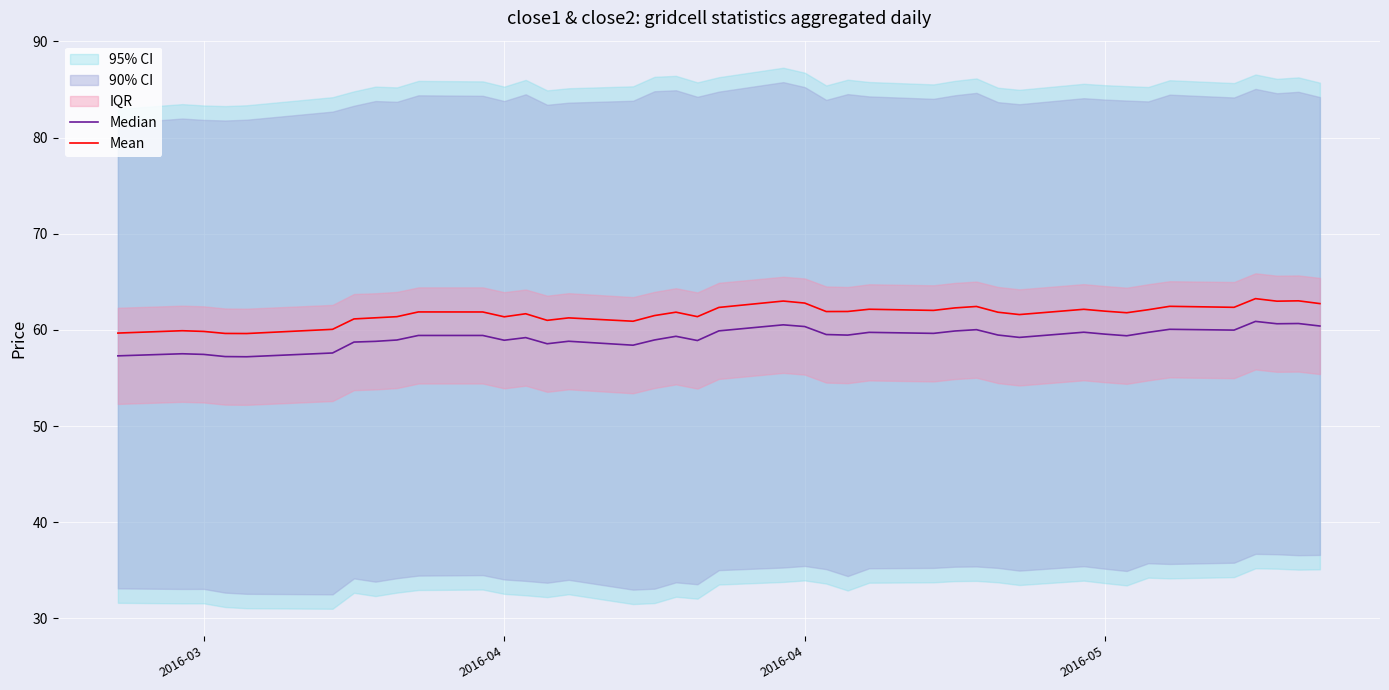

Is the value of Median at 24 greater than the value of Mean at 6?

No